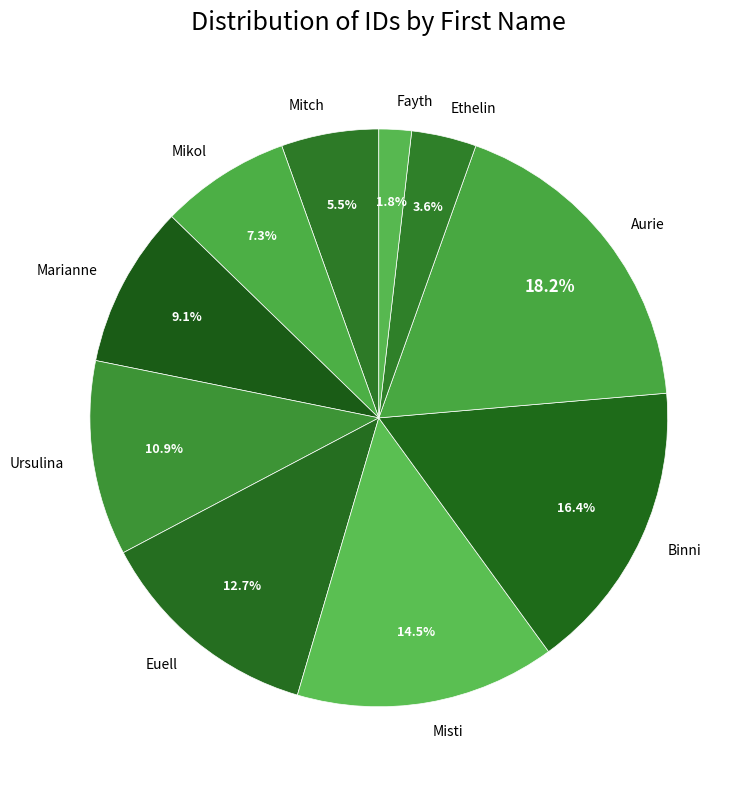

Does Misti represent more than half of the total?

No